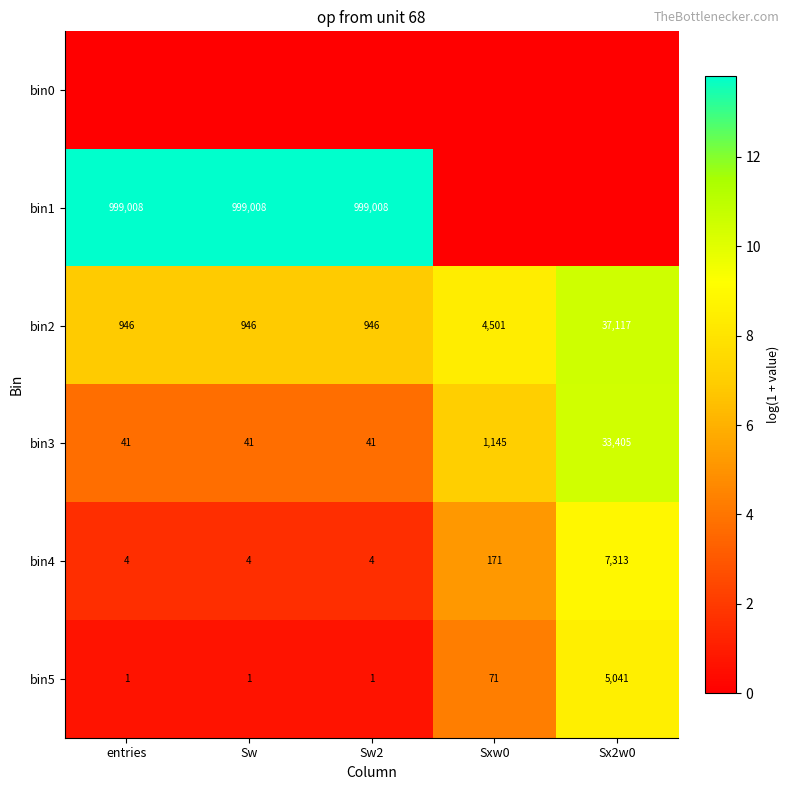

What is the sum of all bin2 values?

44456